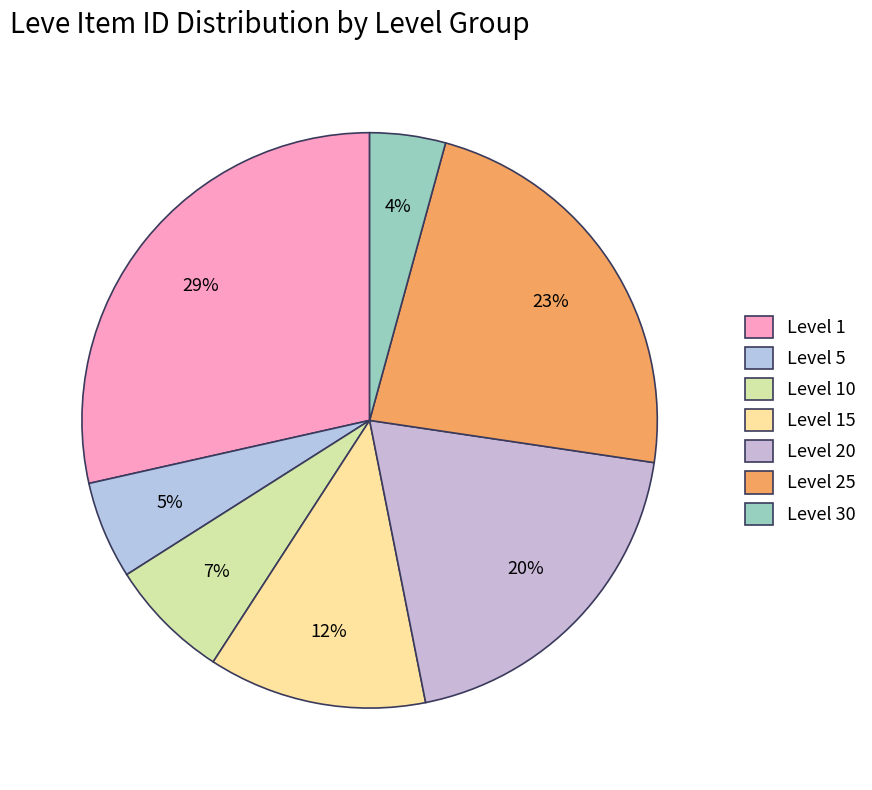

Do Level 10 and Level 5 together represent more than half of the pie?

No